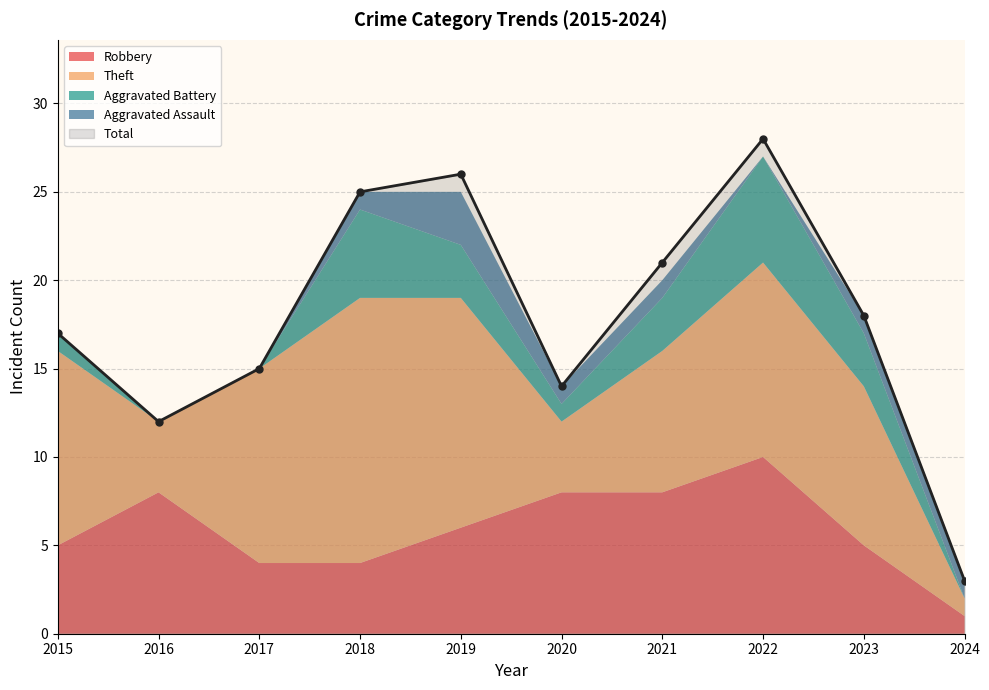

At which category is the sum across all series the highest?

2022